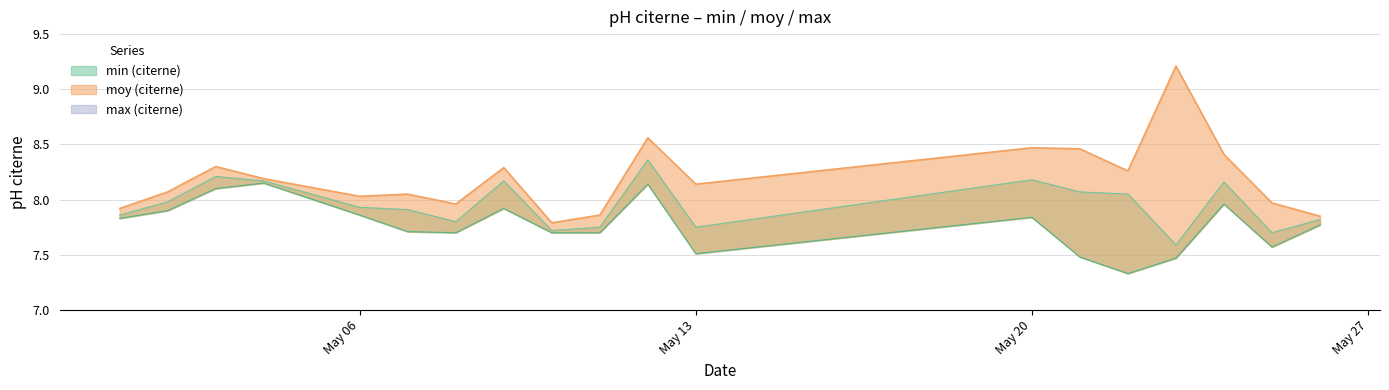

What is the total value across all series at May 20?

24.5